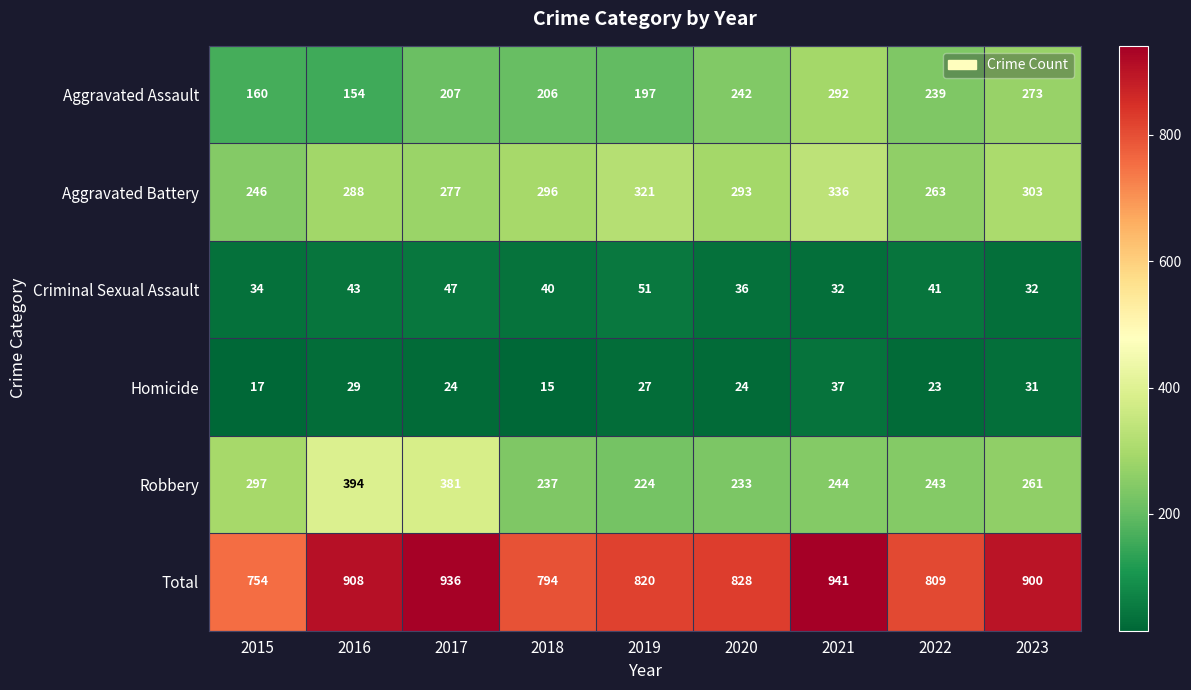

What is the smallest value displayed?

15